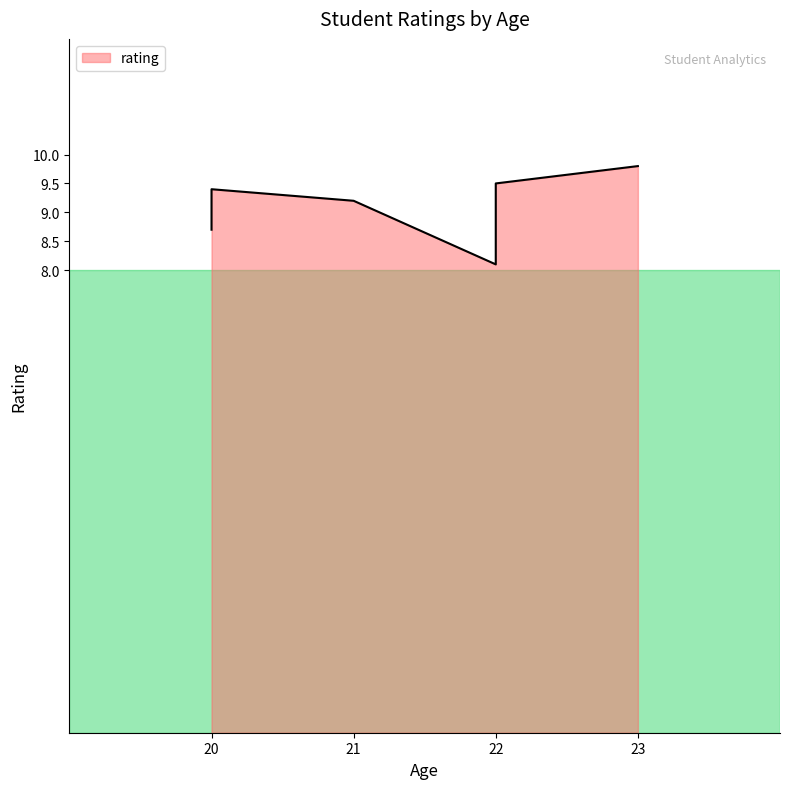

True or false: the data shows 9.4 at vivek (20).

True